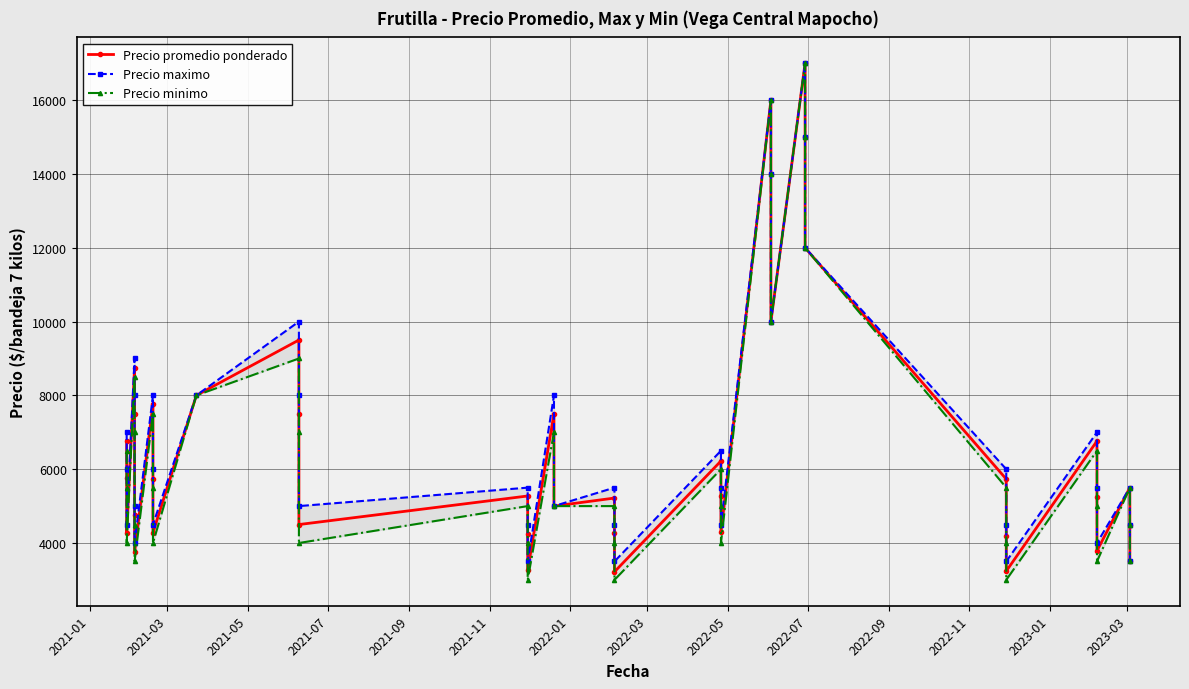

True or false: Precio promedio ponderado and Precio maximo cross at least once.

False